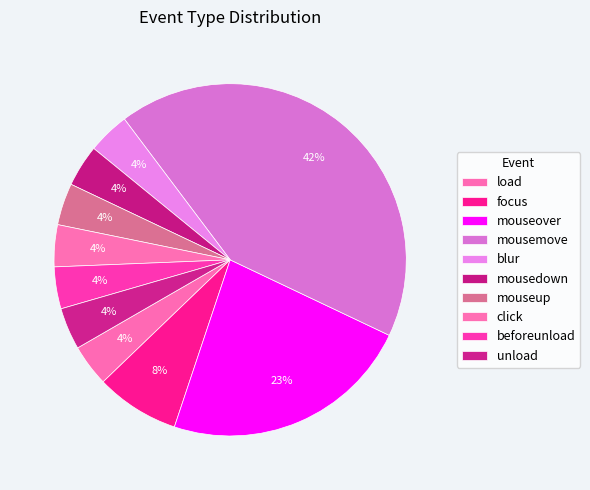

Combined, do mouseover and mousedown account for over 50%?

No